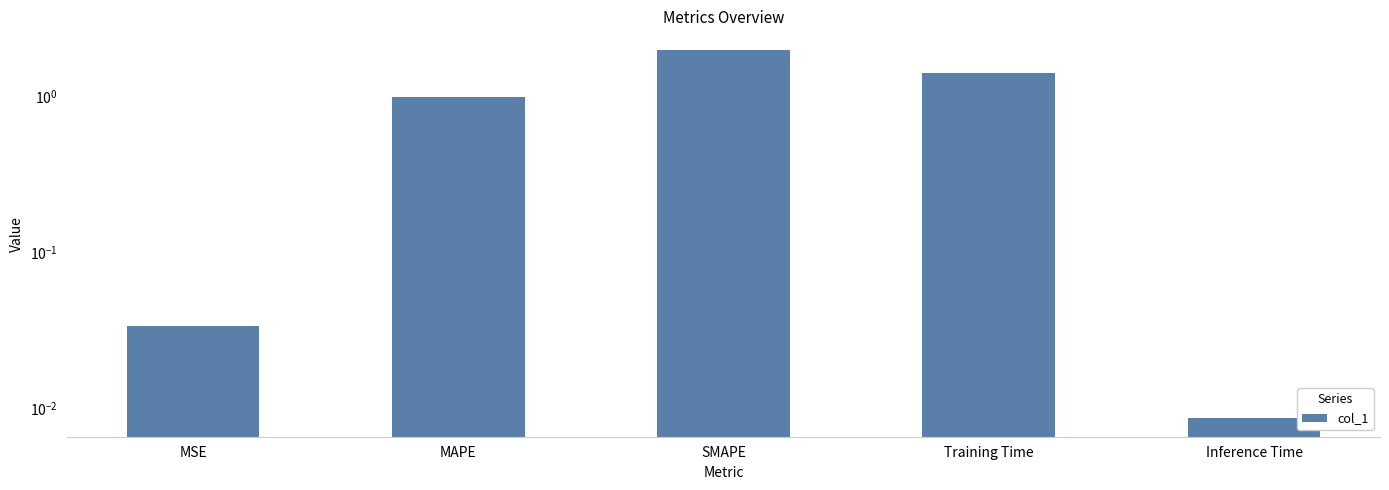

Rank the categories by value from highest to lowest.

SMAPE, Training Time, MAPE, MSE, Inference Time